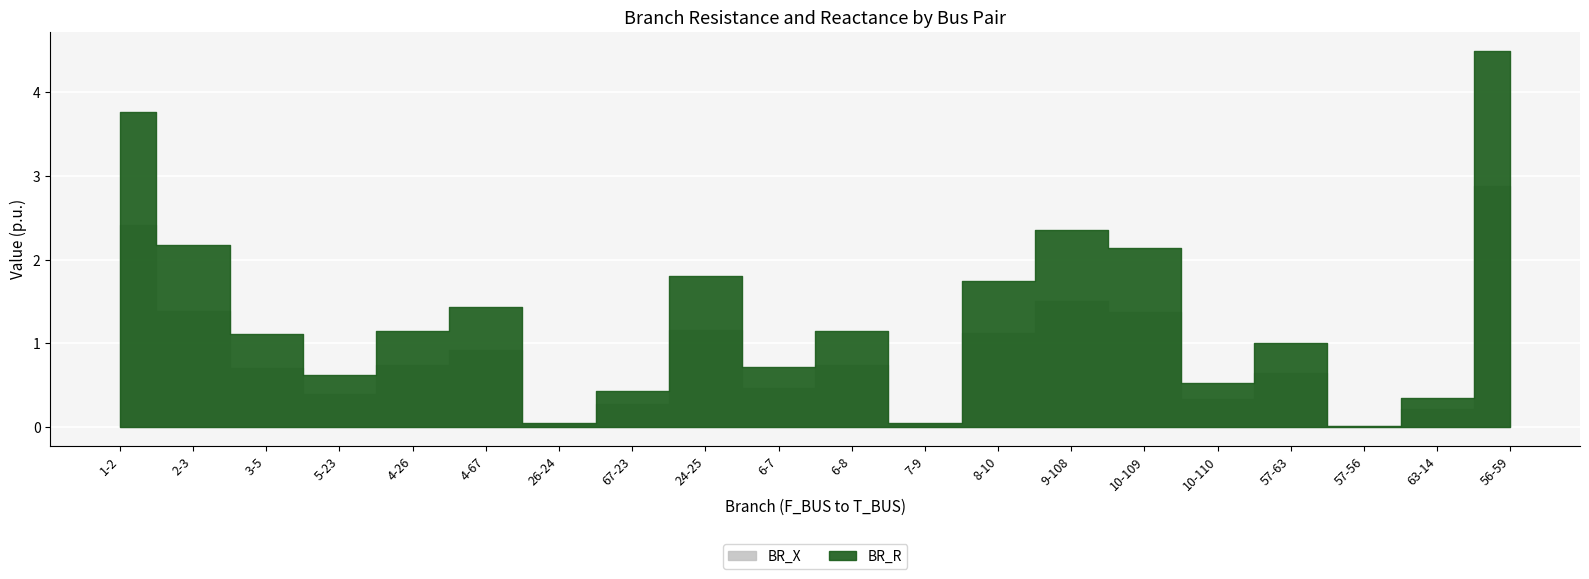

The value of BR_R at 57-63 is 1.0. True or false?

True